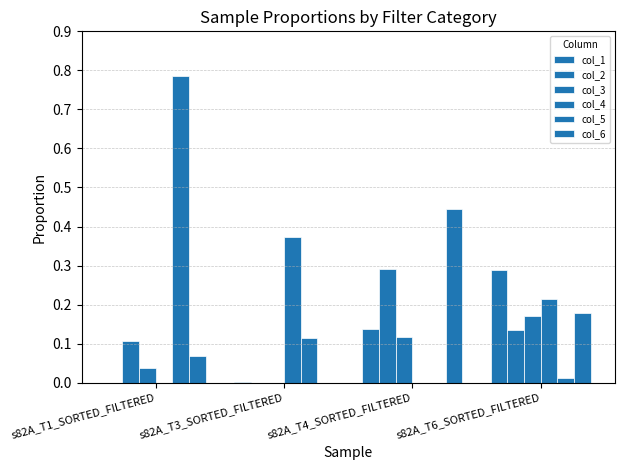

How many categories are shown in the chart?

4